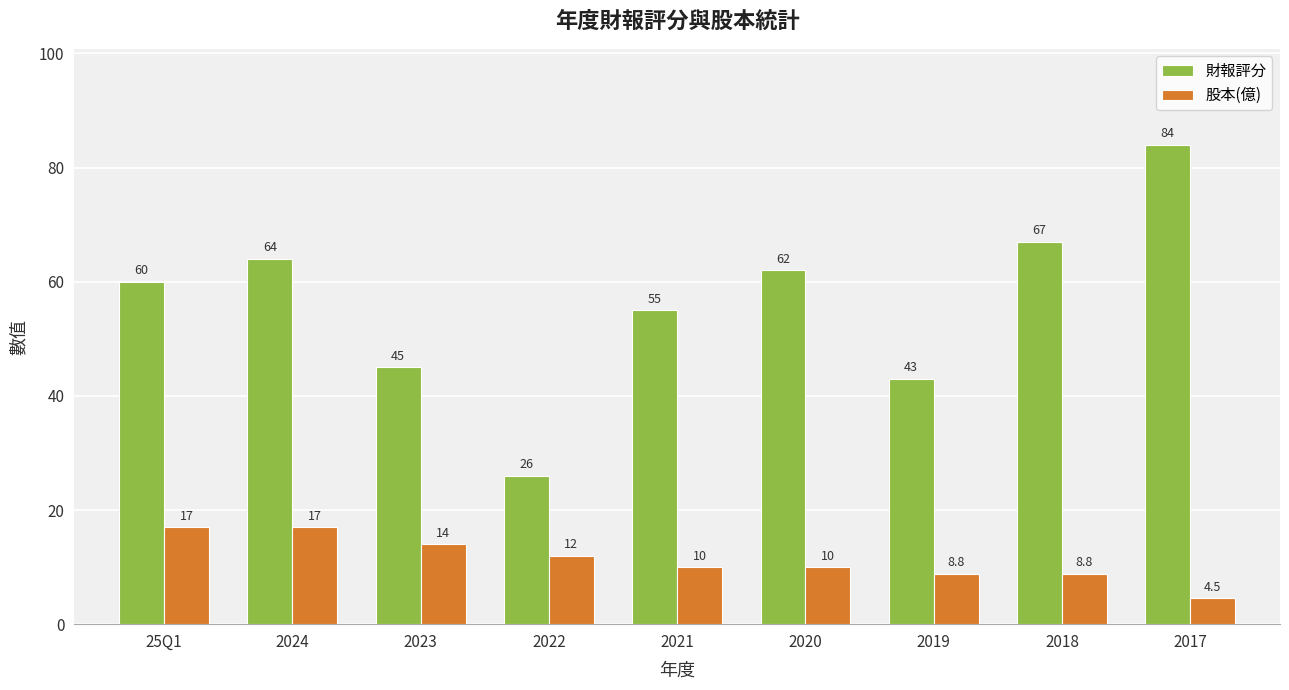

Which series has the largest total across all categories?

財報評分